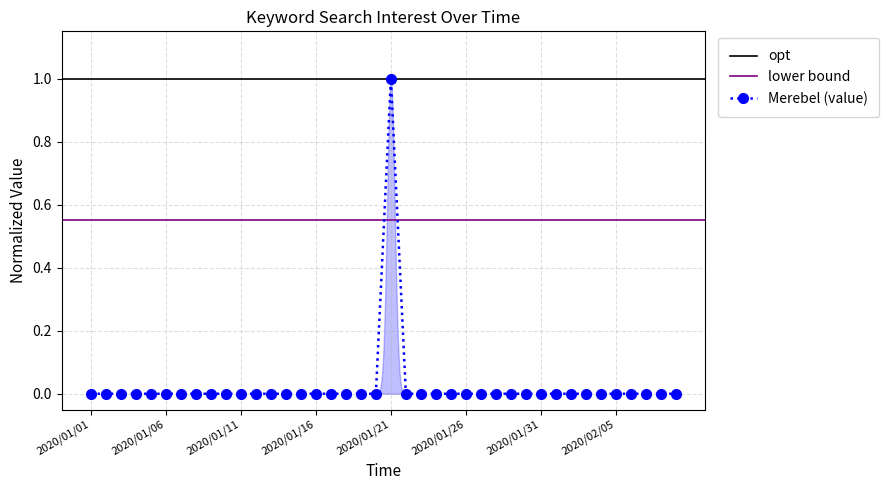

What is the difference between the maximum and minimum values?

1